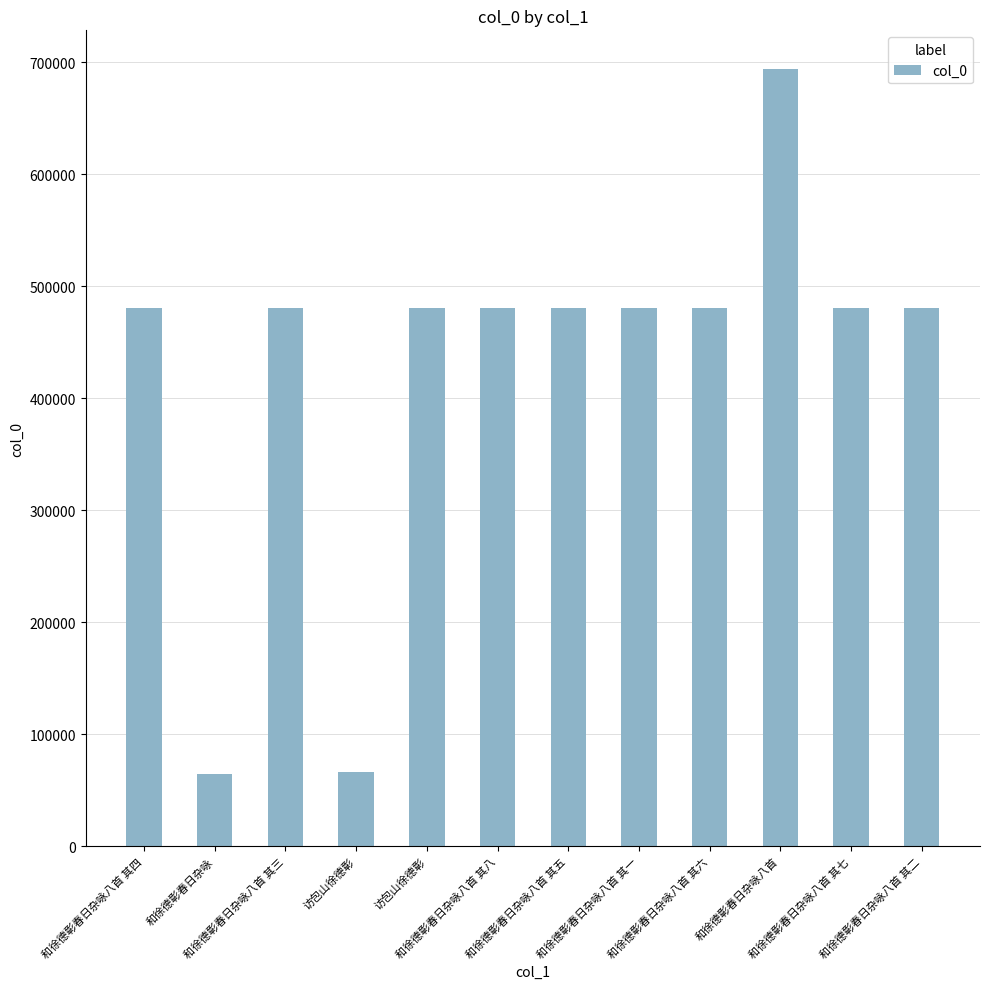

The chart shows a value of 65988 at 访包山徐德彰. True or false?

True